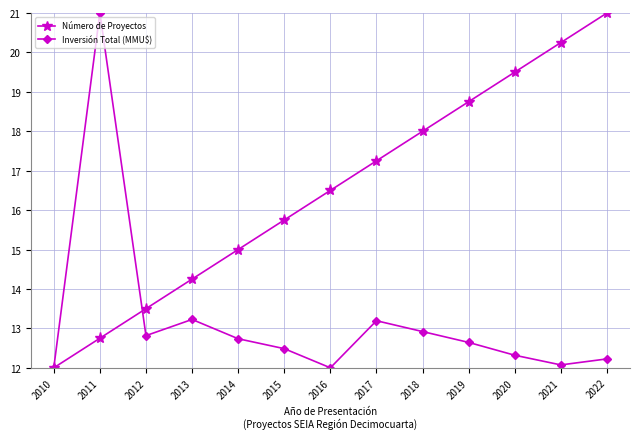

True or false: Número de Proyectos and Inversión Total (MMU$) intersect in this chart.

True